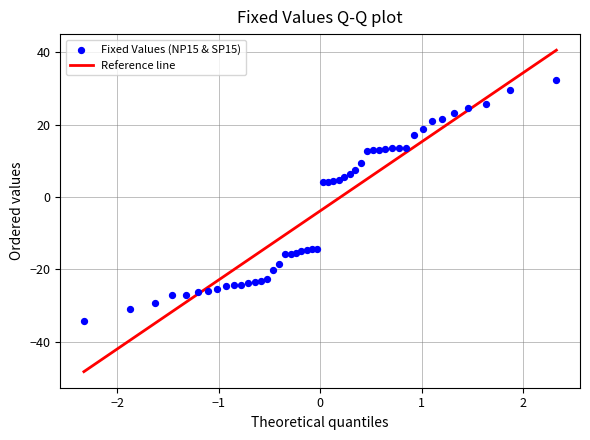

What is the range of X values (max minus min)?

4.7